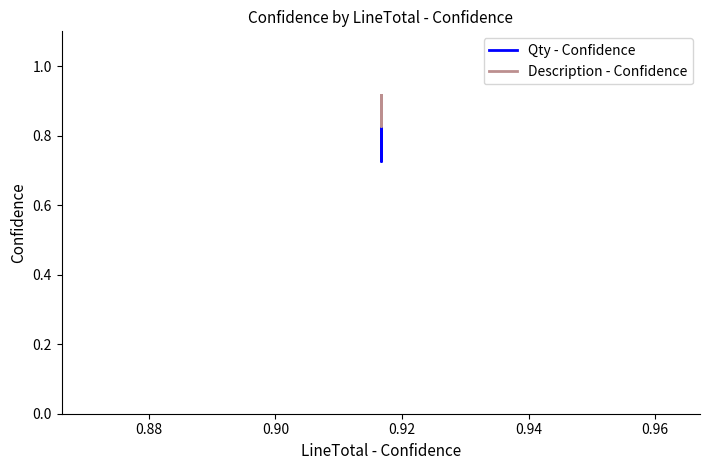

In Description - Confidence, how many points are lower than both neighbors (excluding endpoints)?

1